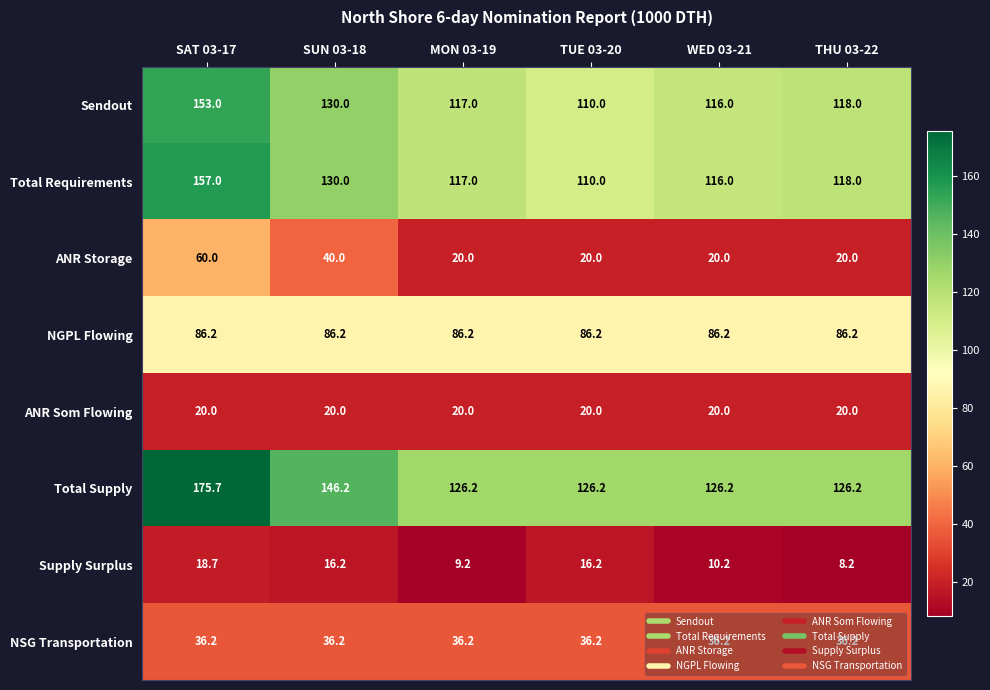

What is the minimum value shown in the chart?

8.2